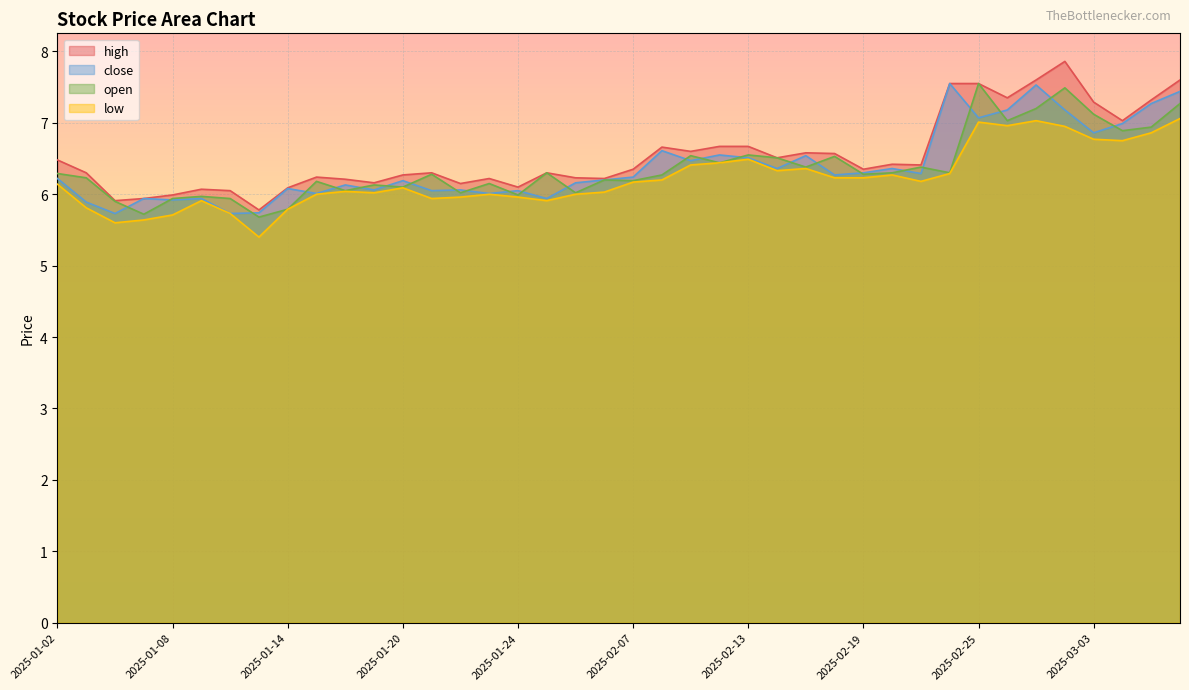

Rank the categories by close value from highest to lowest.

2025-02-24, 2025-02-27, 2025-03-06, 2025-03-05, 2025-02-26, 2025-02-28, 2025-02-25, 2025-03-04, 2025-03-03, 2025-02-10, 2025-02-12, 2025-02-17, 2025-02-13, 2025-02-11, 2025-02-14, 2025-02-20, 2025-02-19, 2025-02-21, 2025-02-18, 2025-02-07, 2025-01-02, 2025-02-06, 2025-01-20, 2025-02-05, 2025-01-16, 2025-01-14, 2025-01-17, 2025-01-22, 2025-01-21, 2025-01-24, 2025-01-15, 2025-01-23, 2025-01-07, 2025-01-09, 2025-01-27, 2025-01-08, 2025-01-03, 2025-01-13, 2025-01-06, 2025-01-10